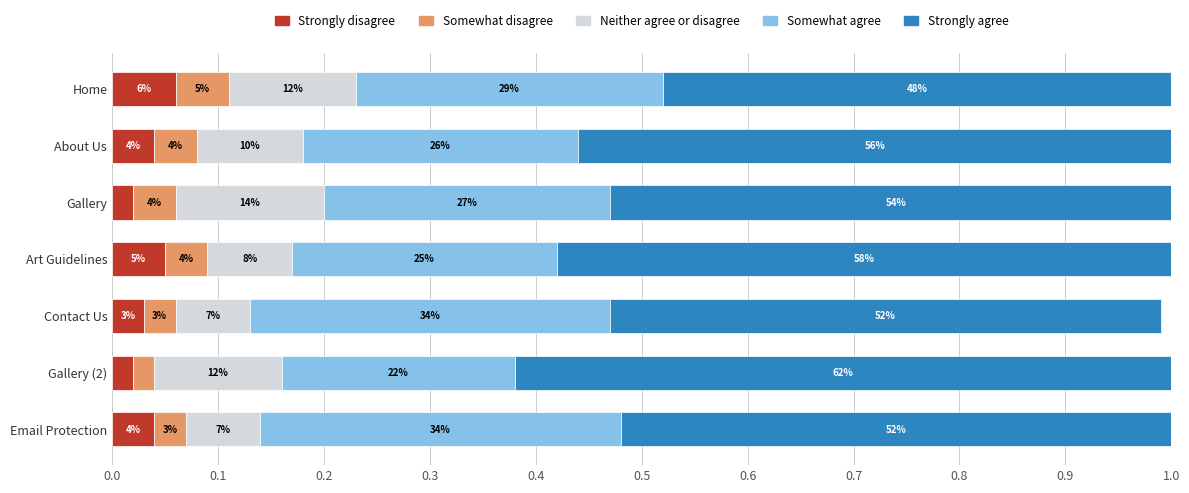

What are all the series names shown in the legend?

Strongly disagree, Somewhat disagree, Neither agree or disagree, Somewhat agree, Strongly agree